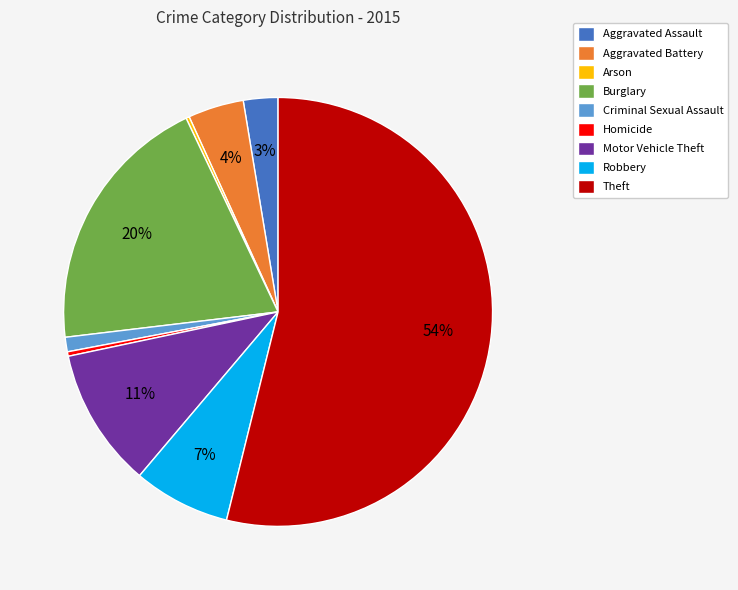

To the nearest percent, what percentage of the pie is Motor Vehicle Theft?

11%